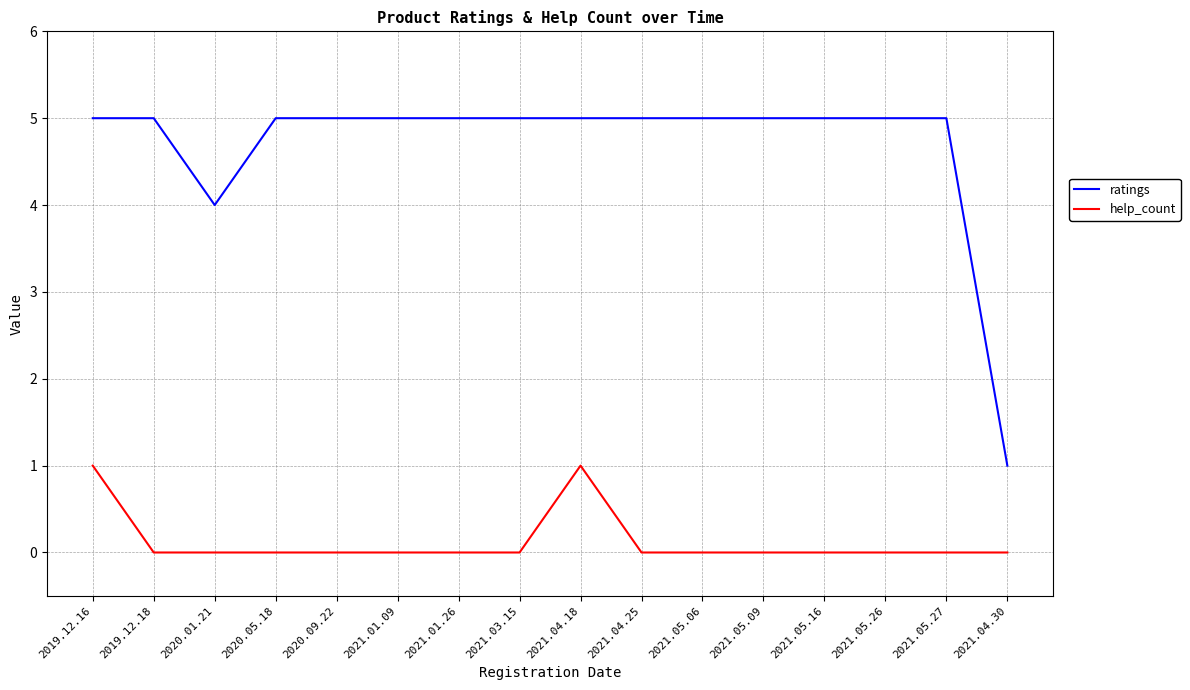

What is the highest value of the ratings series?

5